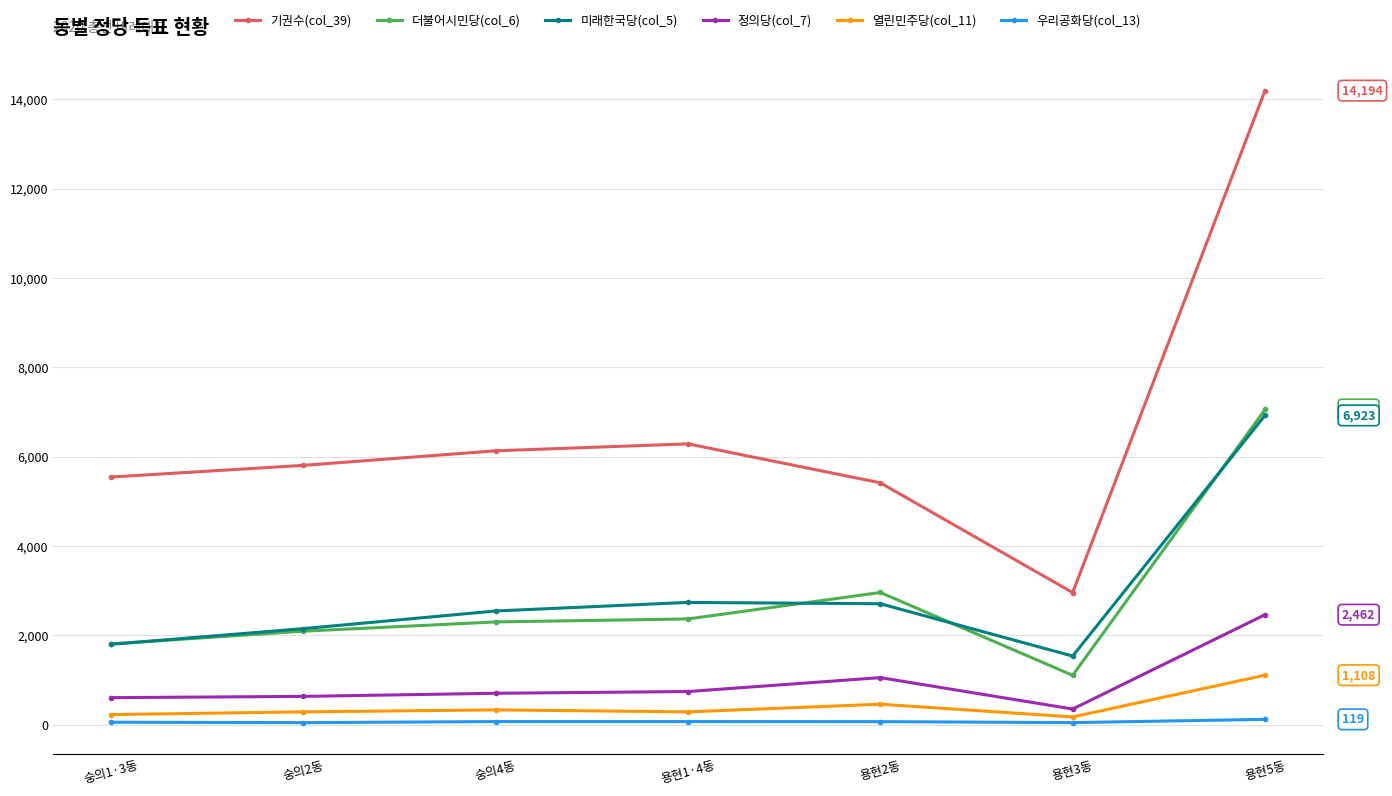

True or false: 열린민주당(col_11) has more than 0 points higher than both neighbors.

True